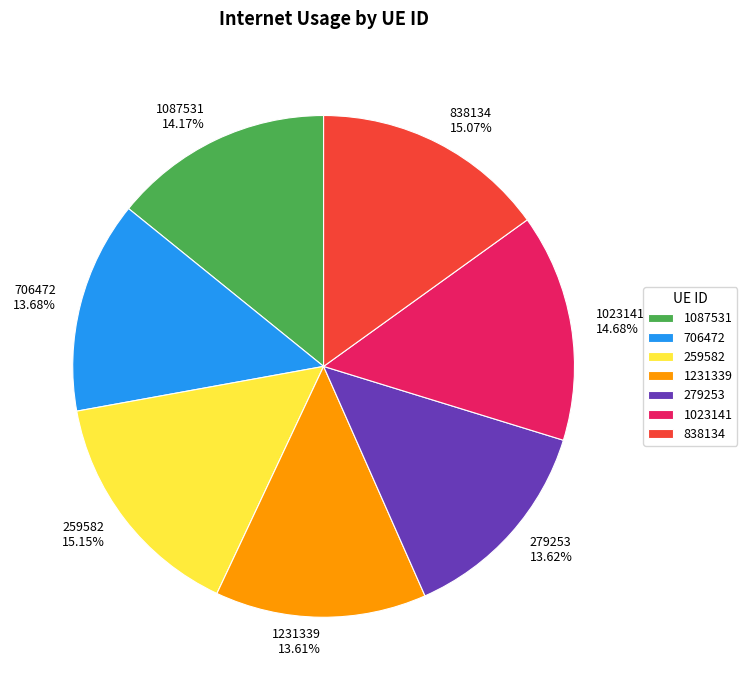

What is the ratio of the value at 1231339 to the value at 1087531?

1.0